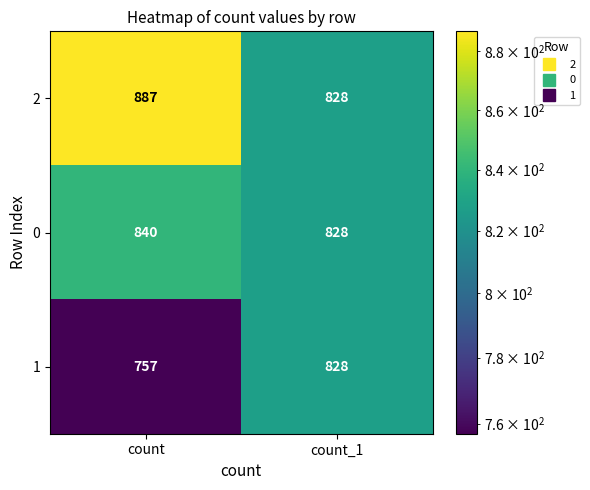

What is the minimum value for 1?

757